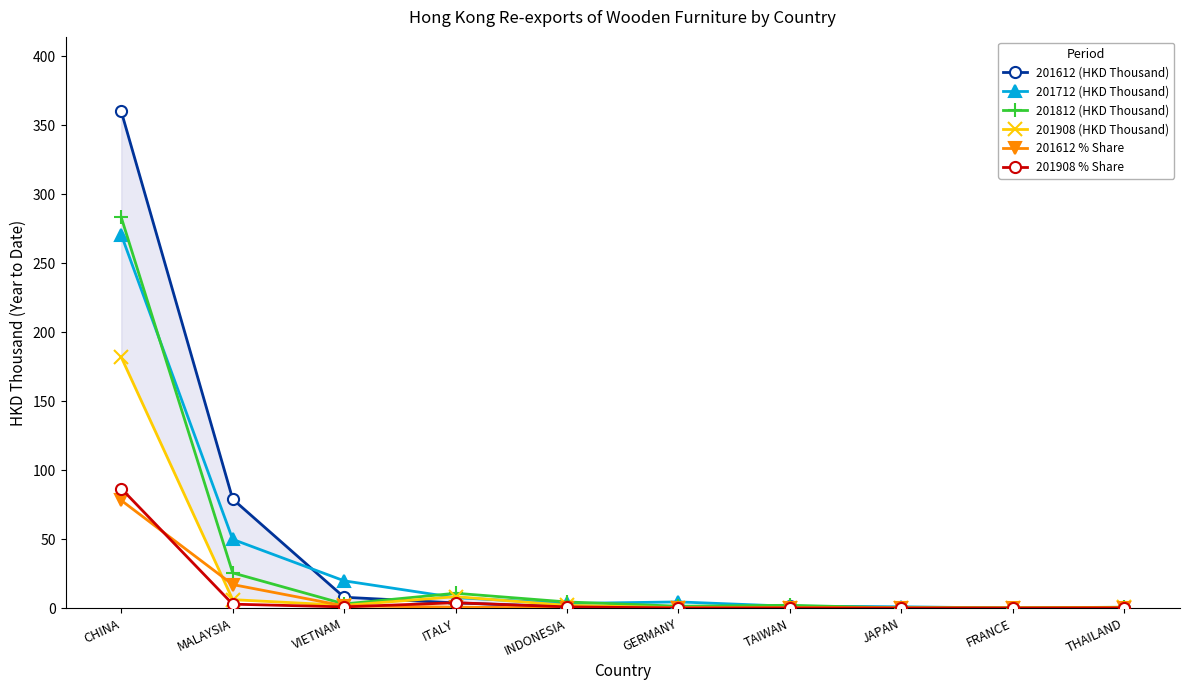

Rank the series by their maximum value, from lowest to highest.

201612 % Share, 201908 % Share, 201908 (HKD Thousand), 201712 (HKD Thousand), 201812 (HKD Thousand), 201612 (HKD Thousand)